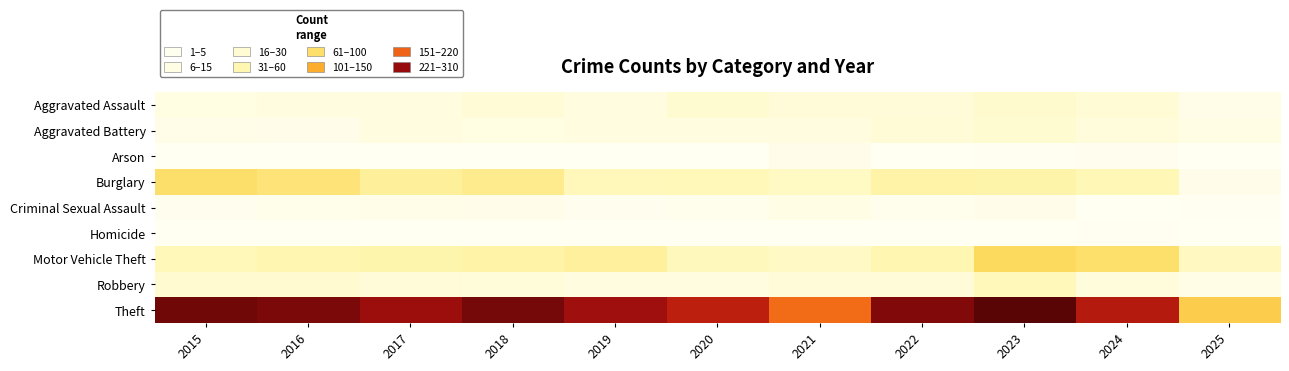

At which category is the sum across all series the highest?

2023